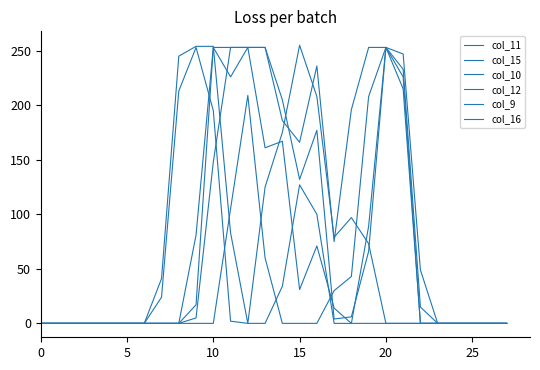

After their last crossing, which series has the higher values: col_15 or col_9?

col_9